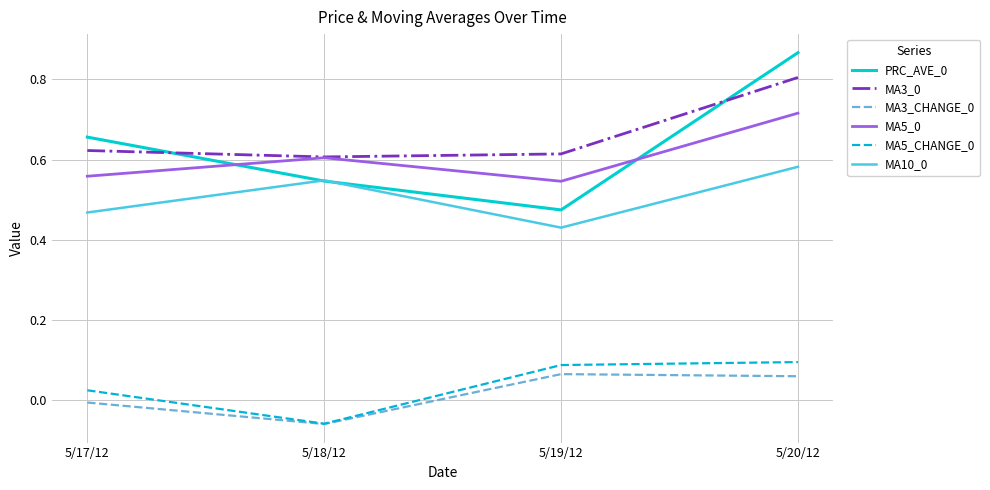

What is the total value across all series at 5/19/12?

2.2